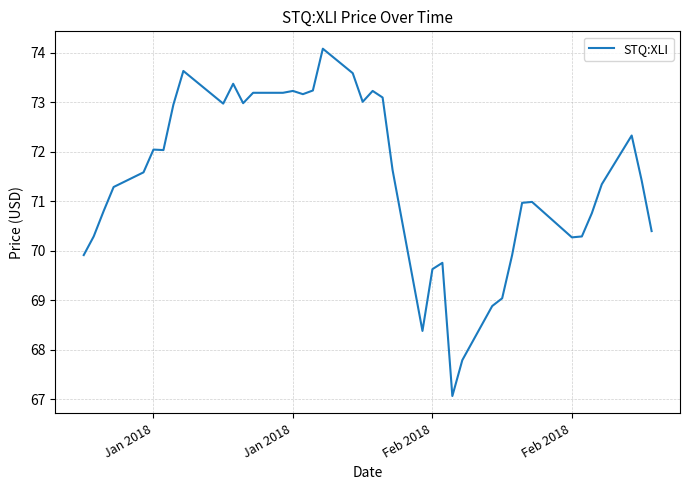

What is the greatest value displayed?

74.1